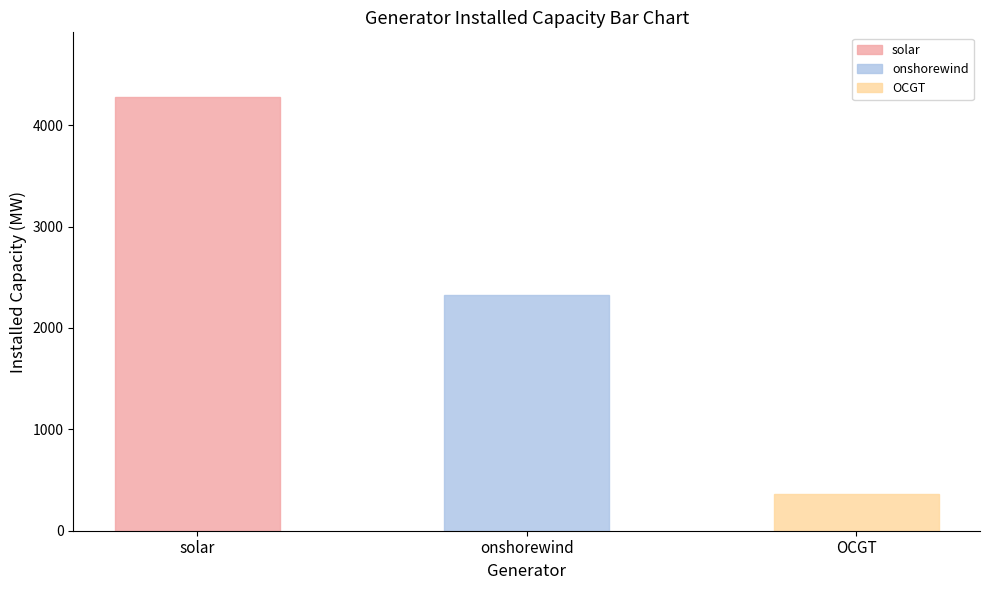

Does the chart contain stacked bars?

No